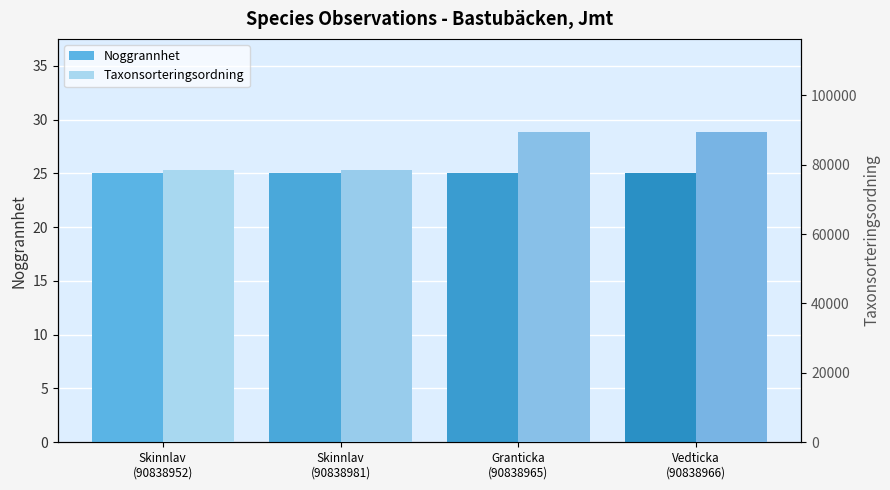

Reading left to right, transcribe all the data shown in this chart.

Noggrannhet: 25	25	25	25
Taxonsorteringsordning: 78503	78503	89410	89356